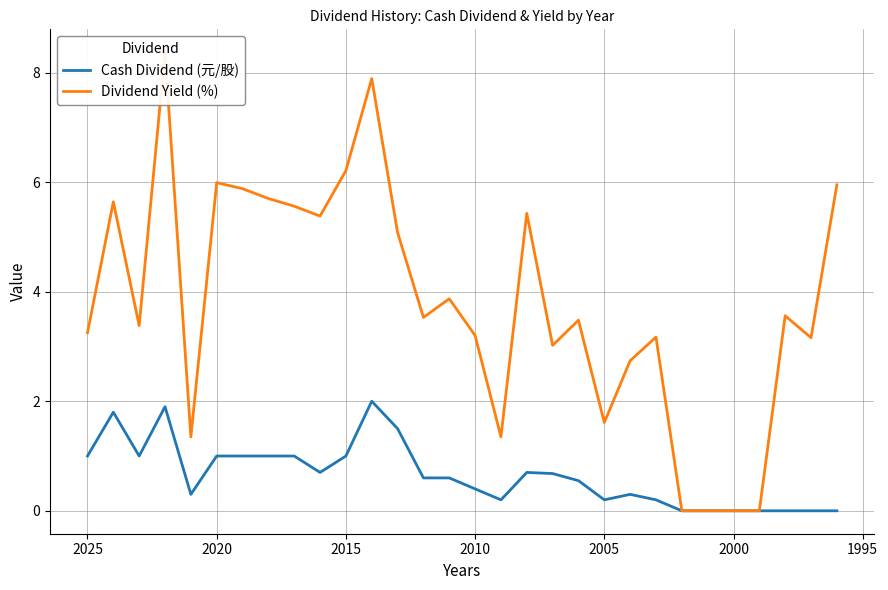

True or false: Dividend Yield (%) and Cash Dividend (元/股) cross at least once.

False